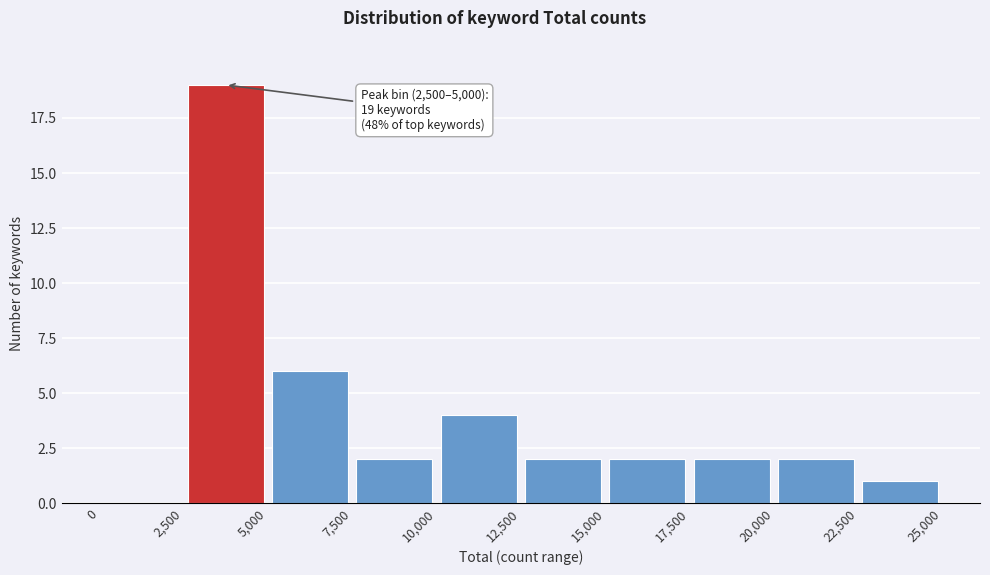

Which range on the x-axis has the tallest bar?

2,500 to 5,000